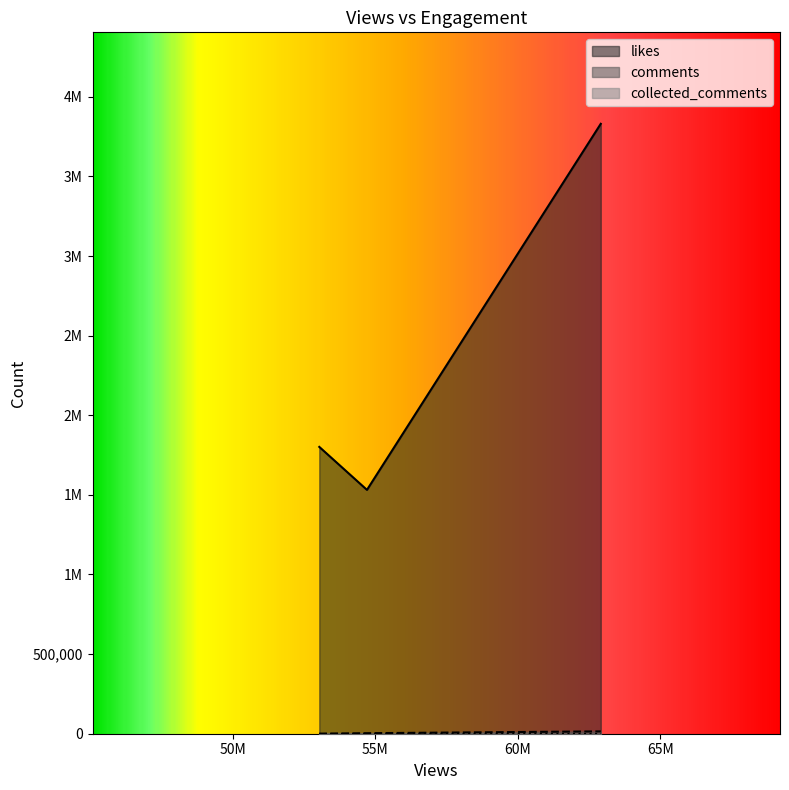

List the series in order of their peak value, lowest first.

collected_comments, comments, likes